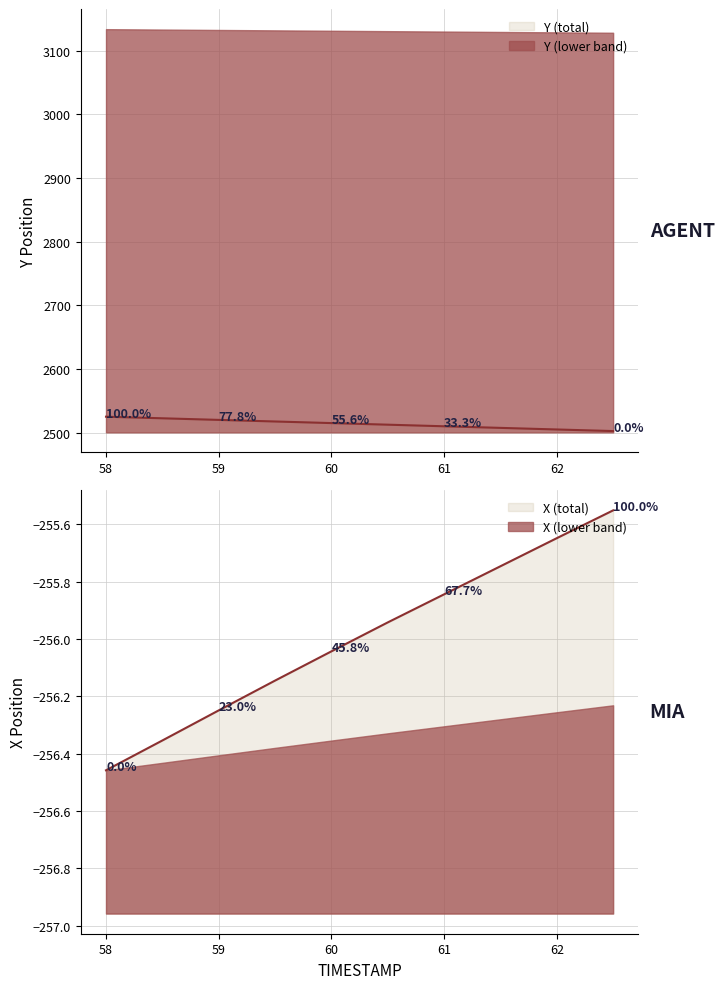

What is the label of the 7th point from the left?

61.0